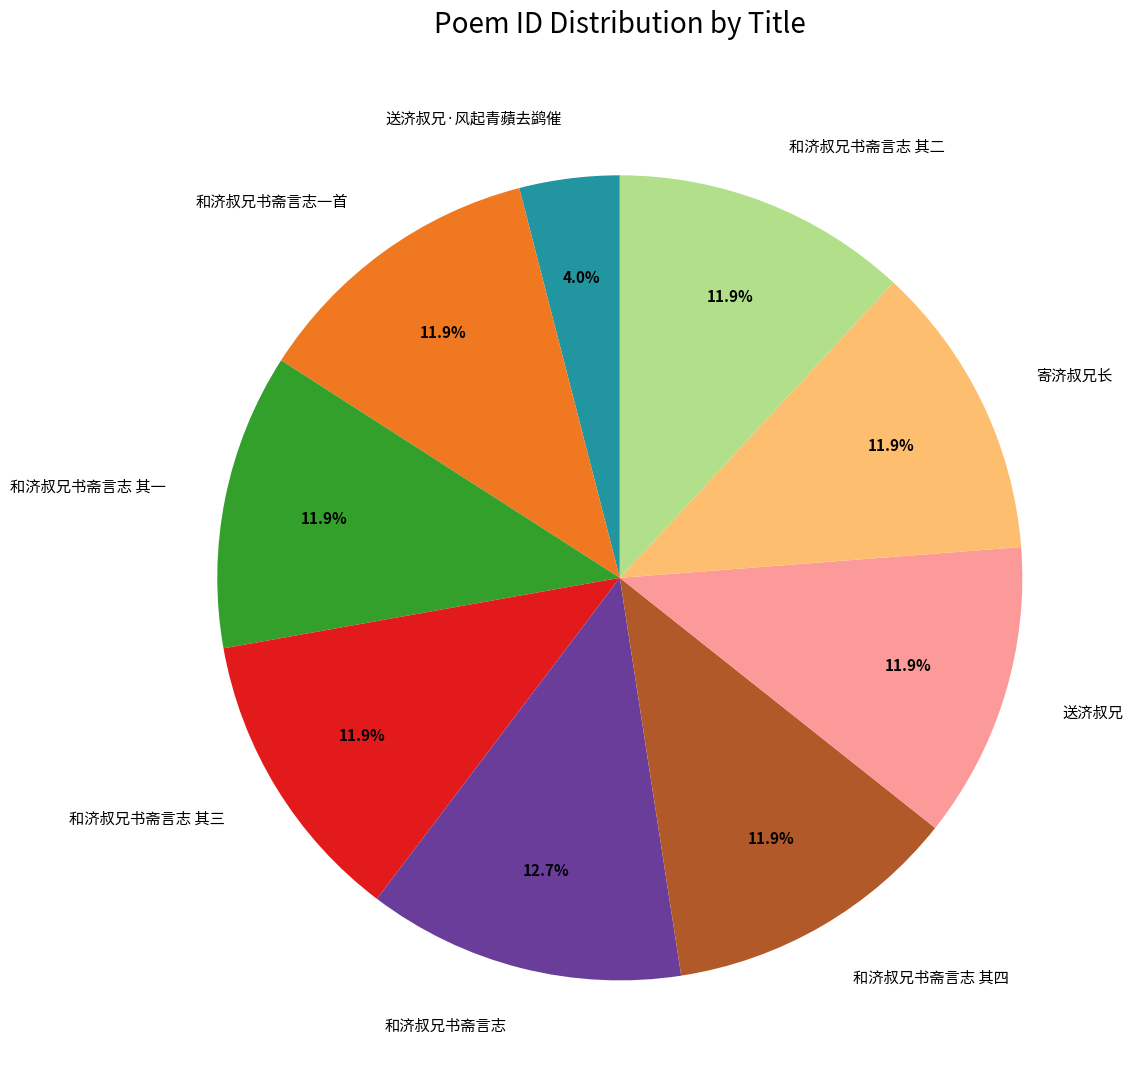

Is it true that 和济叔兄书斋言志 其二 is 12% of the pie?

True